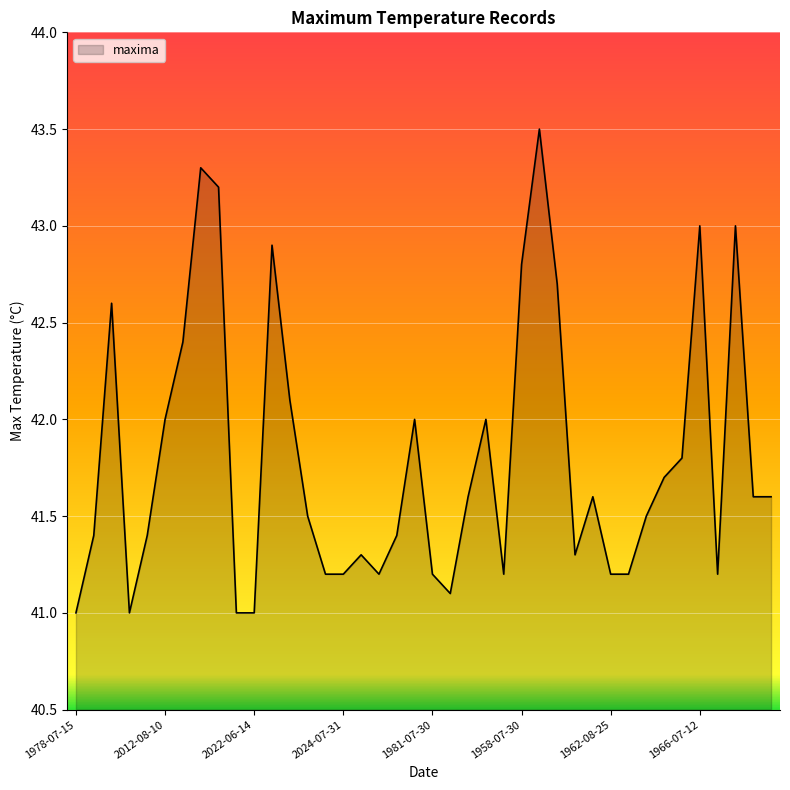

What is the difference between the maximum and minimum values?

2.5